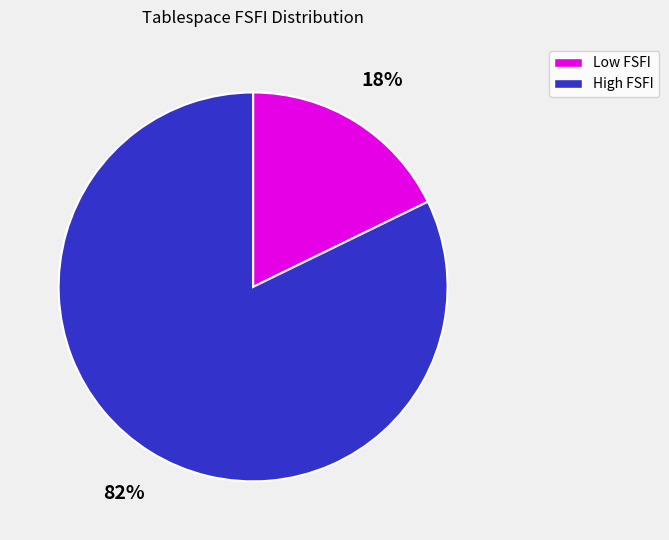

To the nearest percent, what is the average slice percentage?

50%